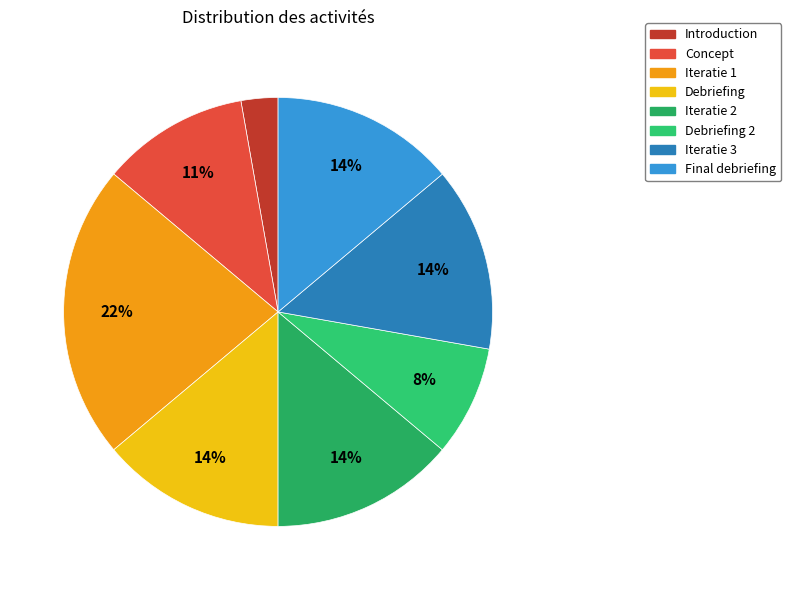

How many segments does this pie chart have?

8